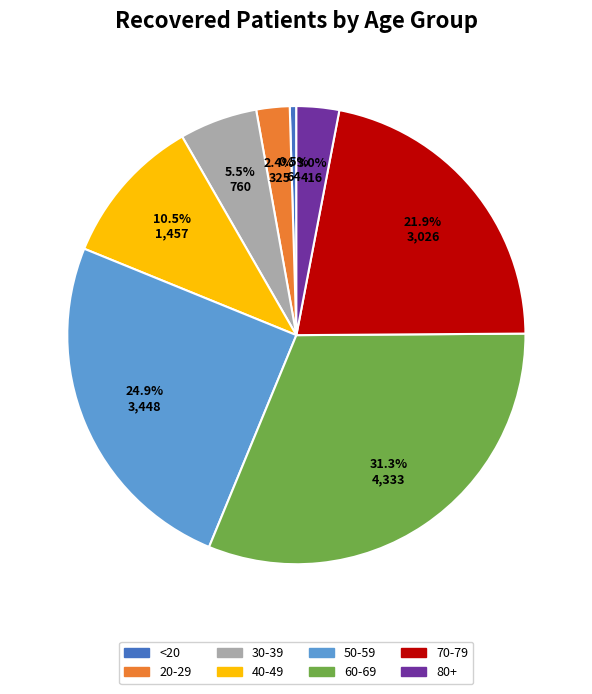

Is there a majority slice in this chart?

No